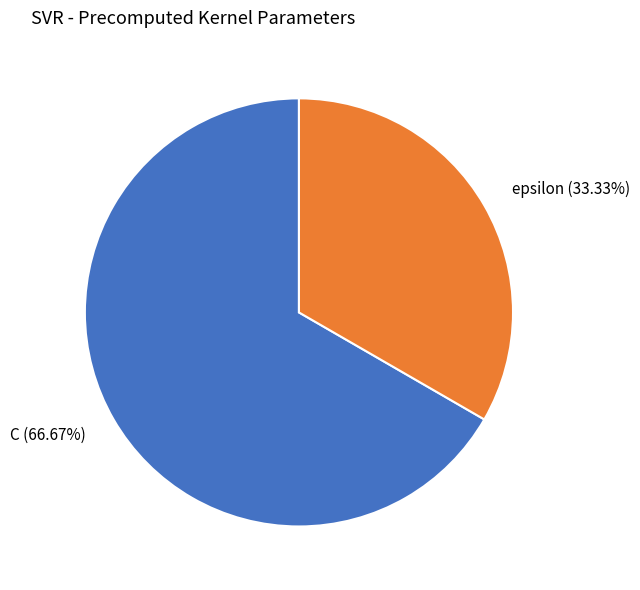

To the nearest percent, what is the difference between the largest and smallest slice percentages?

33%